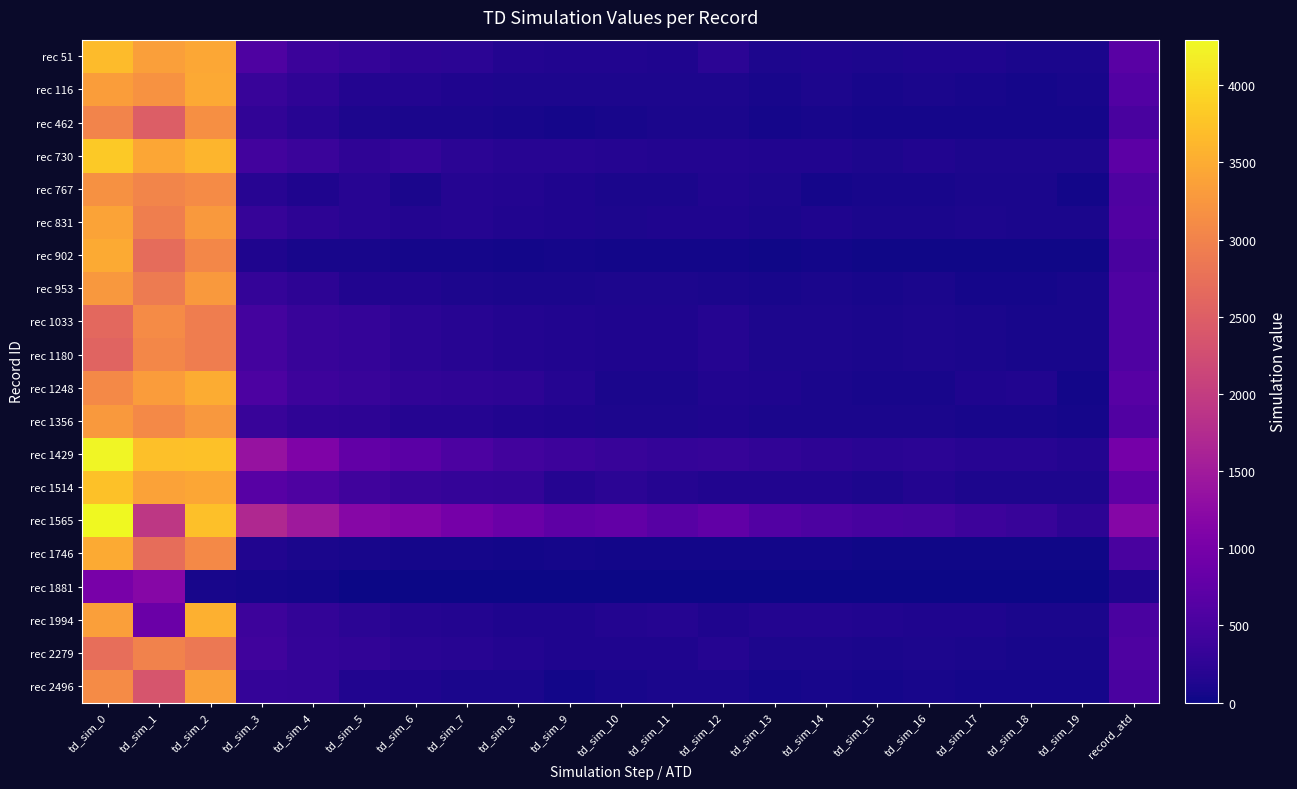

What is the spread (max minus min) of values at td_sim_12?

746.0